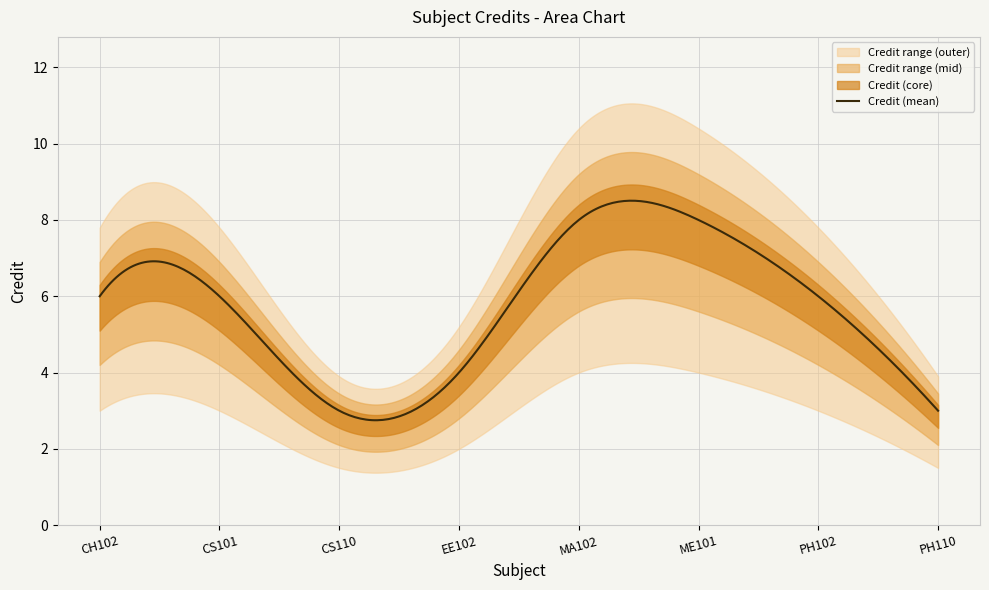

The value at PH110 is 5. True or false?

False